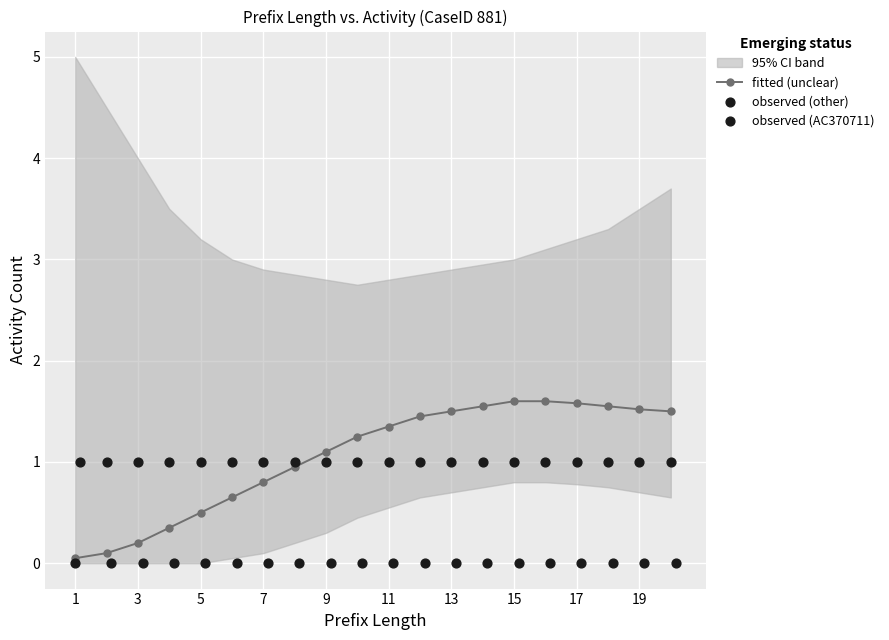

At how many categories does at least one series exceed 1?

12